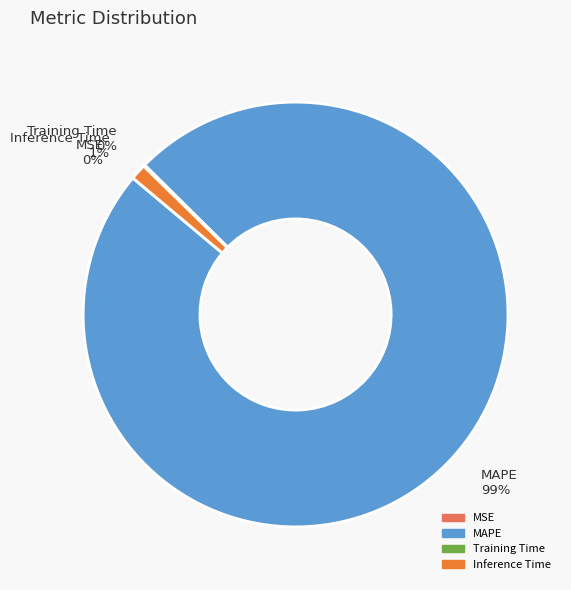

Which slice is the largest?

MAPE